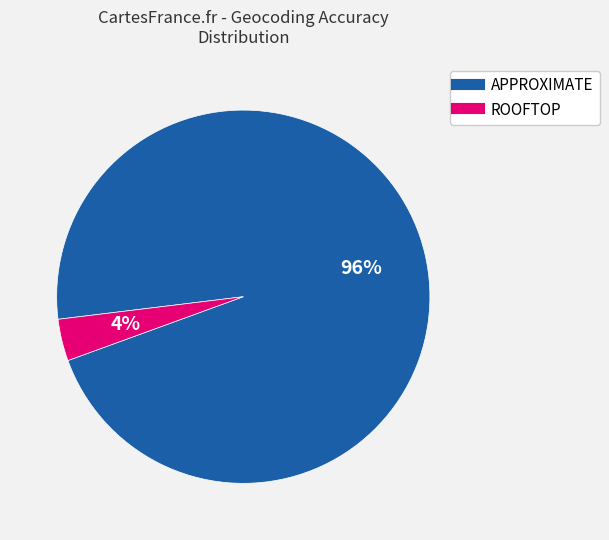

Which has a higher value, ROOFTOP or APPROXIMATE?

APPROXIMATE